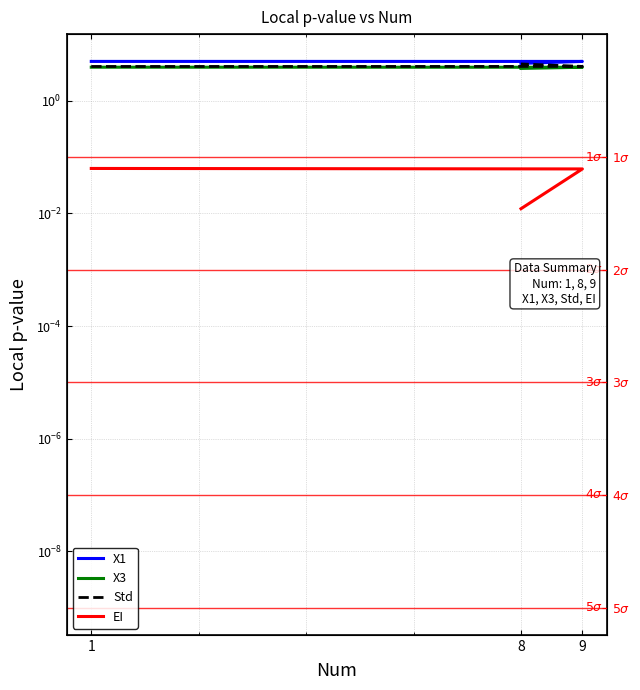

At which label does EI reach its peak?

1